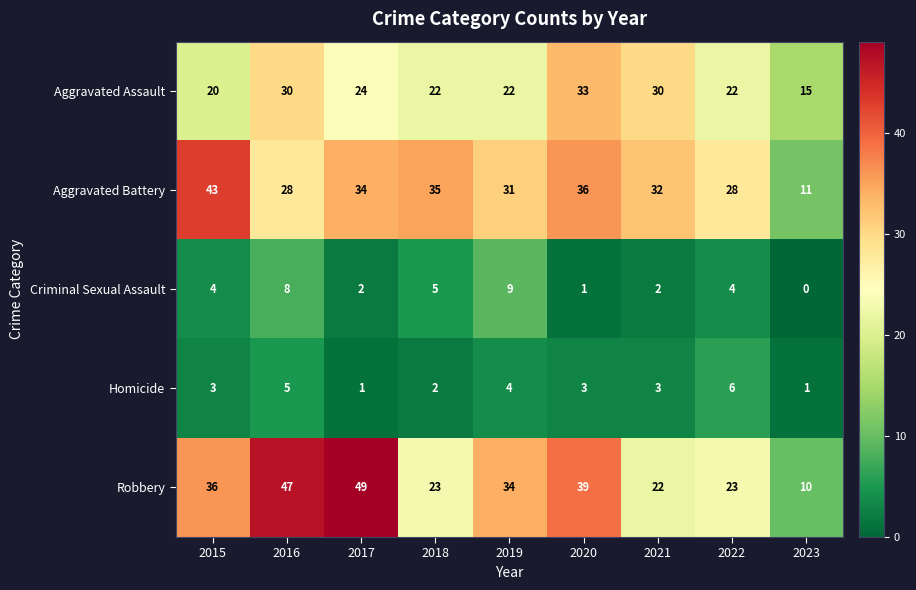

At which category is the sum across all series the highest?

2016